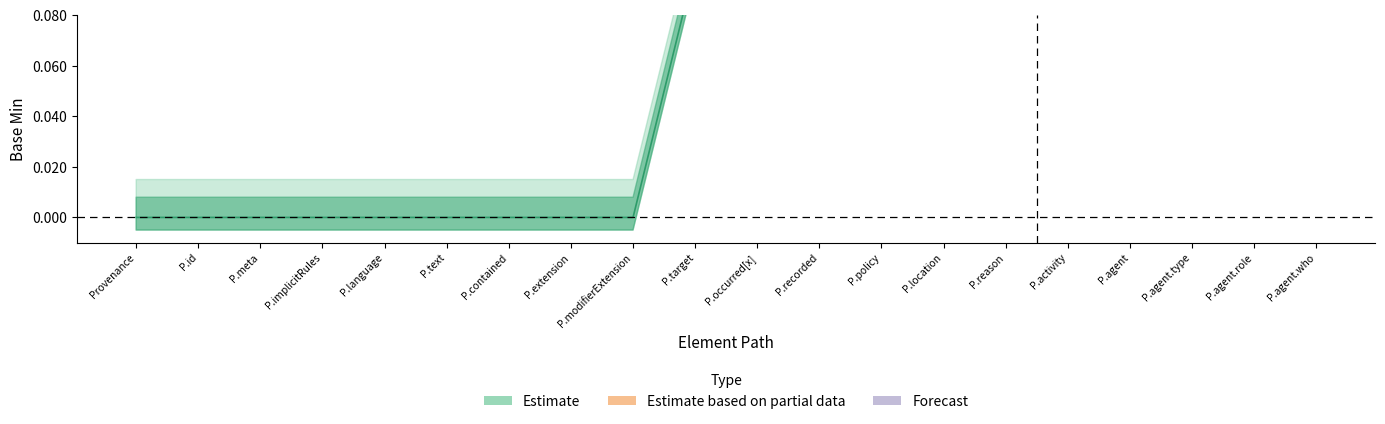

Where is the first local maximum for Estimate based on partial data?

Provenance.agent